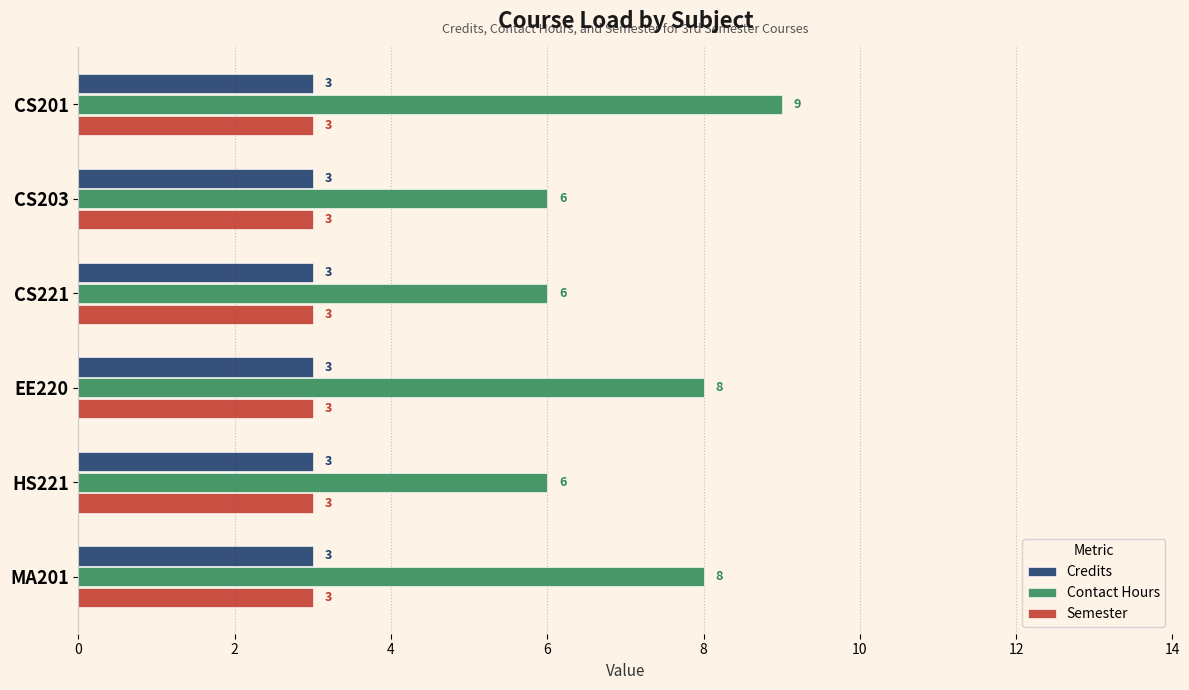

Which label corresponds to the largest value in the chart?

CS201